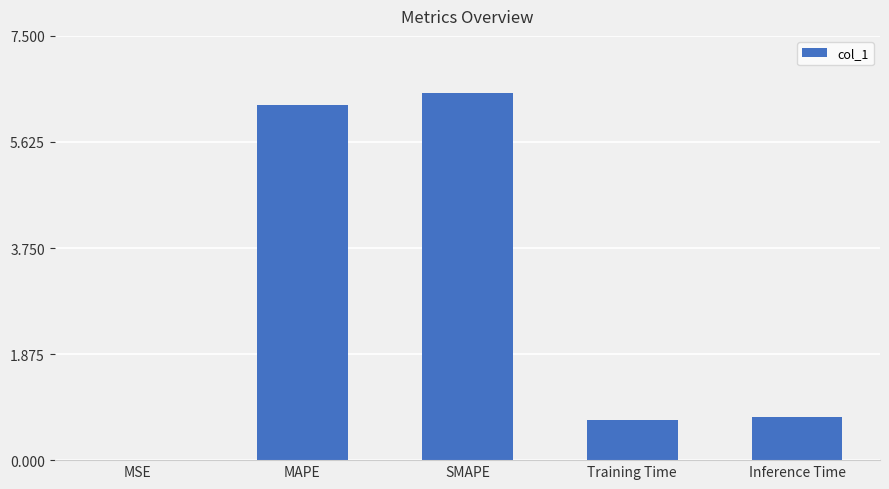

What value does the data have at MAPE?

6.3